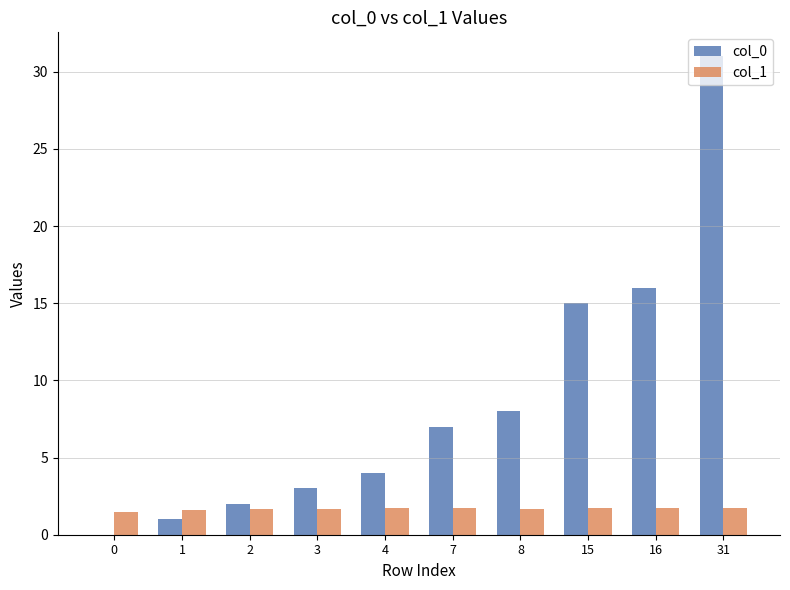

Are the bars horizontal?

No